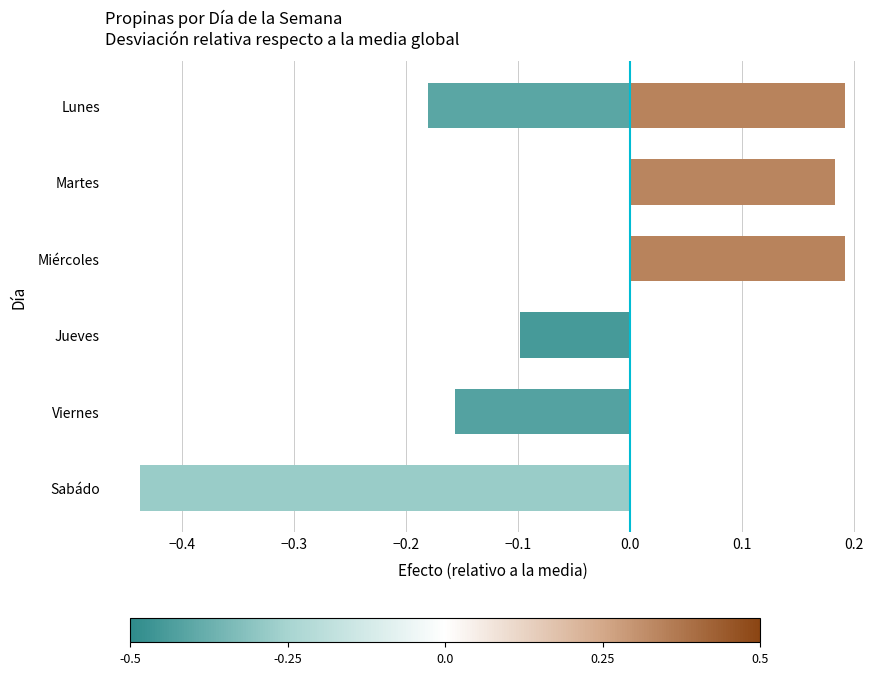

Count the values in the range 0 to 1.

3